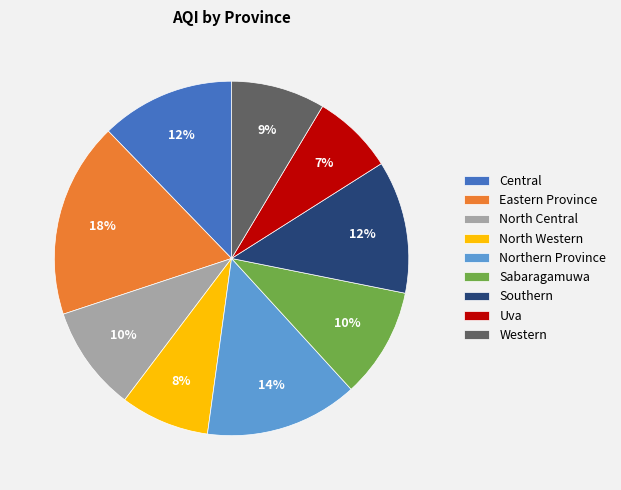

What percentage is the North Central slice, to the nearest percent?

10%